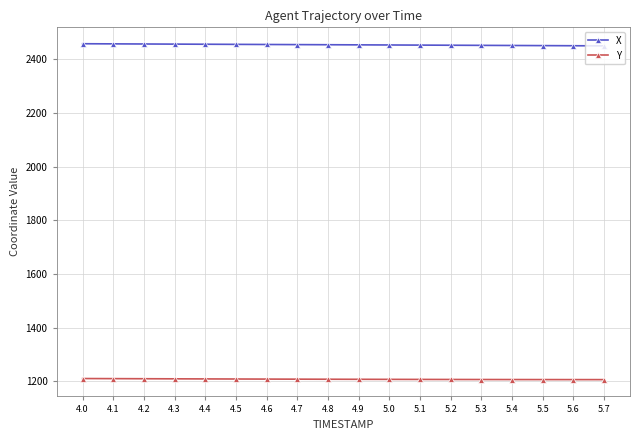

Is the value of X at 5.6 greater than the value of Y at 4.9?

Yes